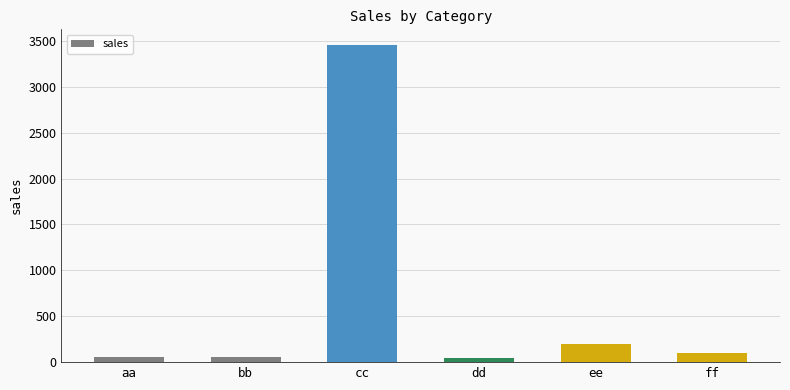

Is it true that the value at ff is 100?

True